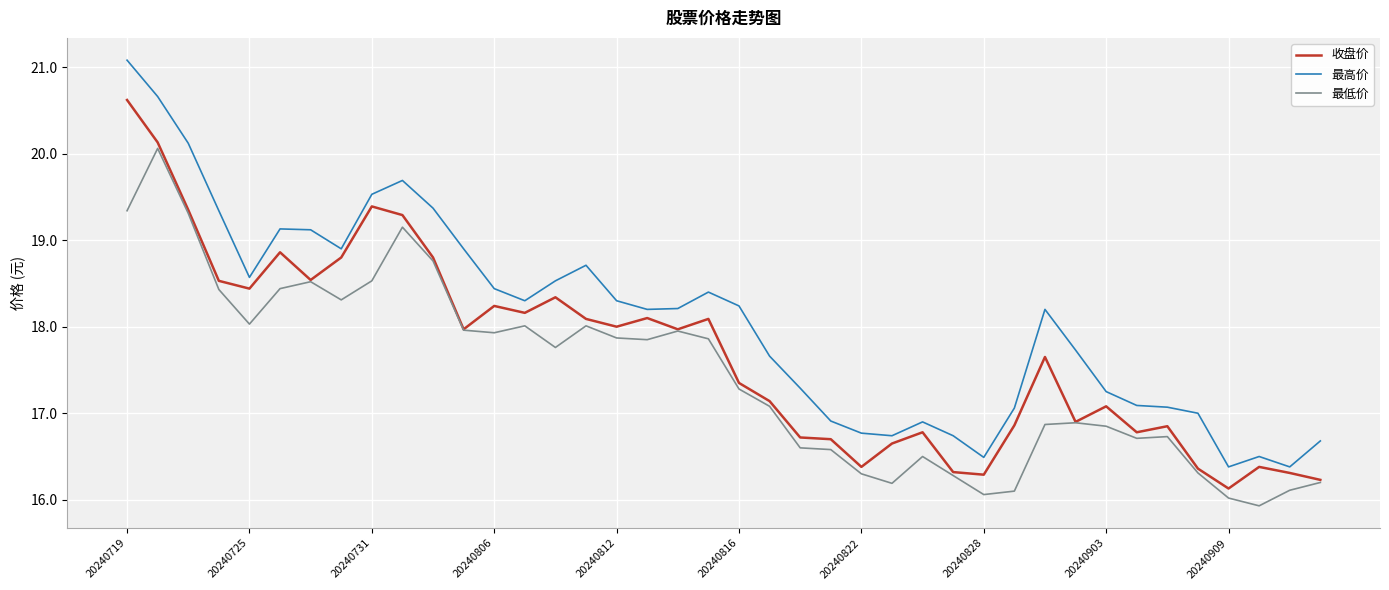

What is the greatest value displayed?

21.1